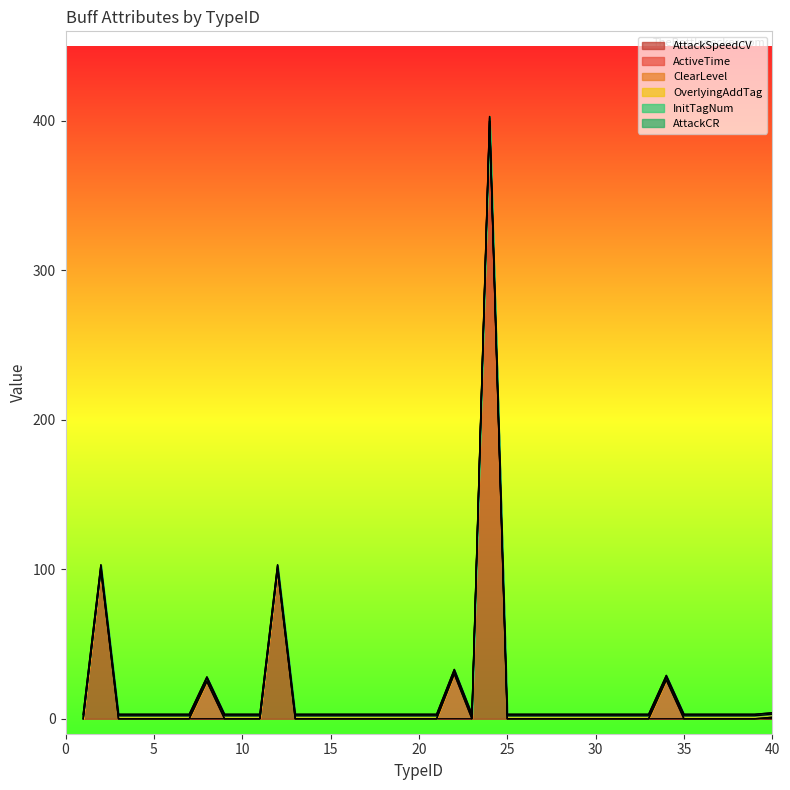

Count the number of categories in the chart.

40